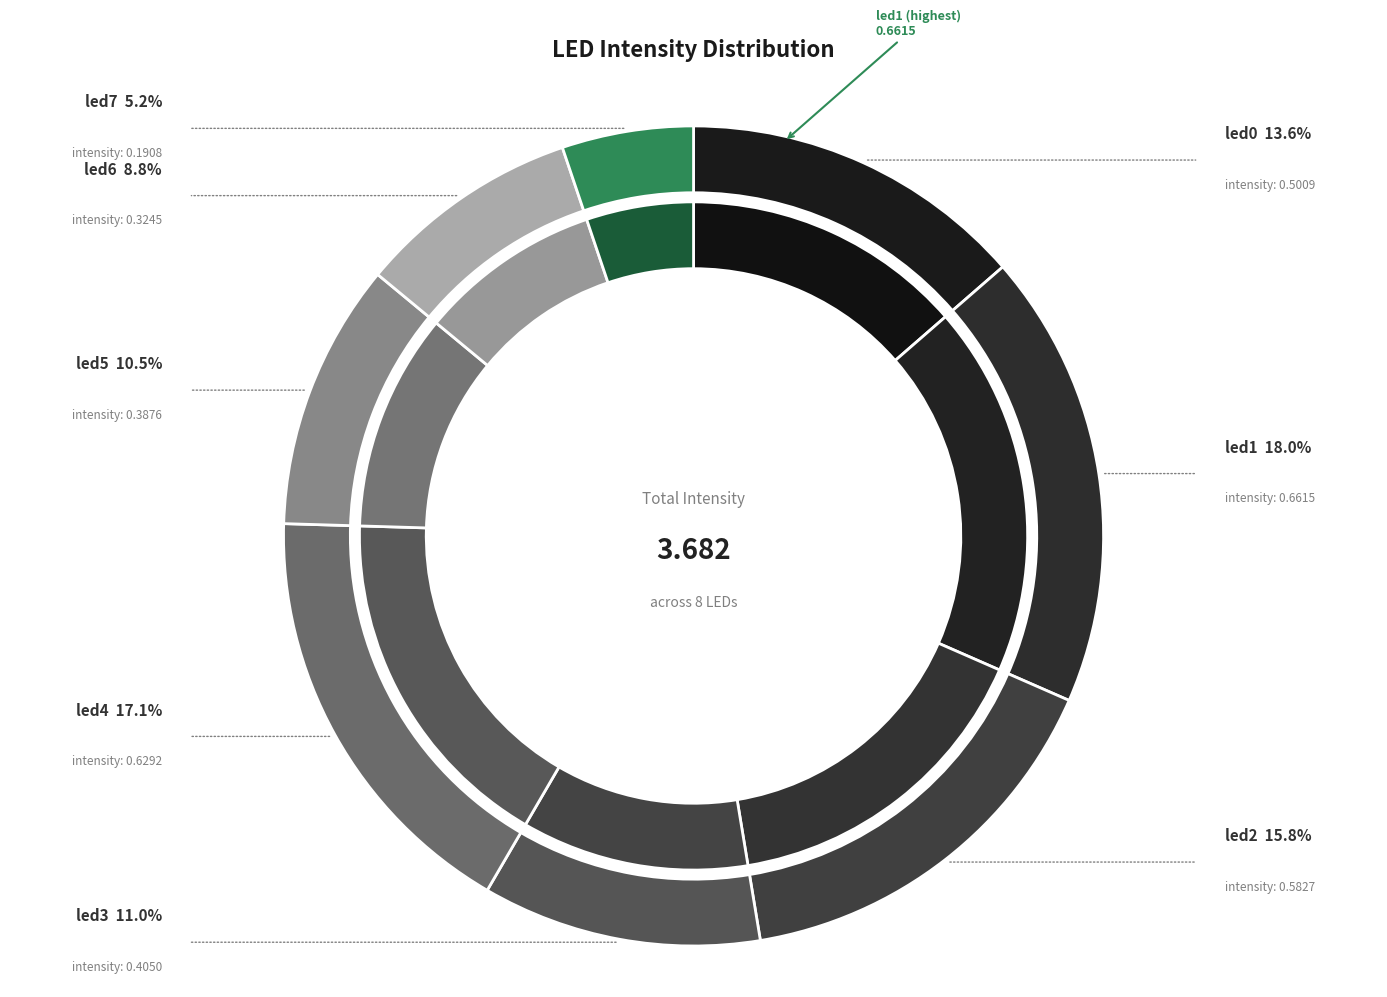

Which slice is the largest?

led1